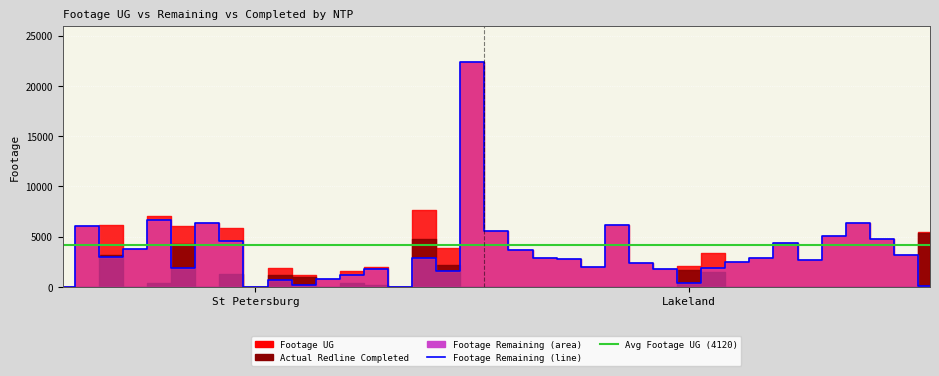

The Footage UG series shows 2414 at D-HWP906. True or false?

True